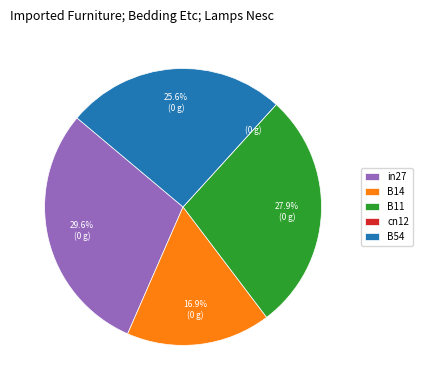

Which slice is the largest?

in27